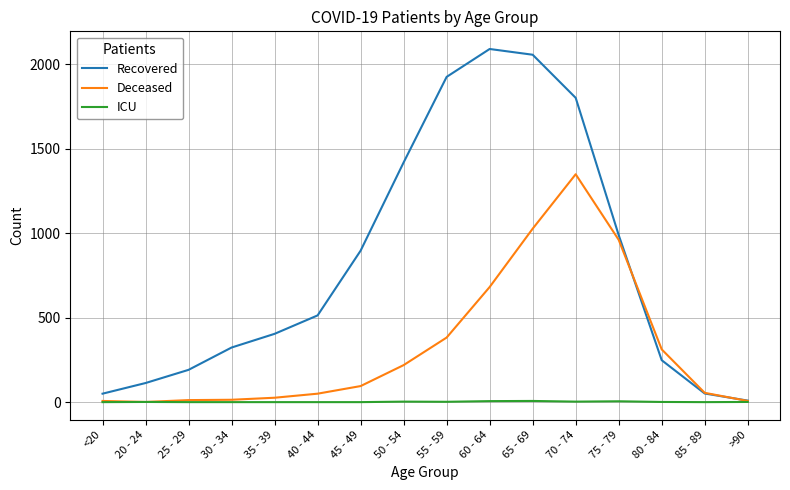

Rank the series by their maximum value, from highest to lowest.

Recovered, Deceased, ICU